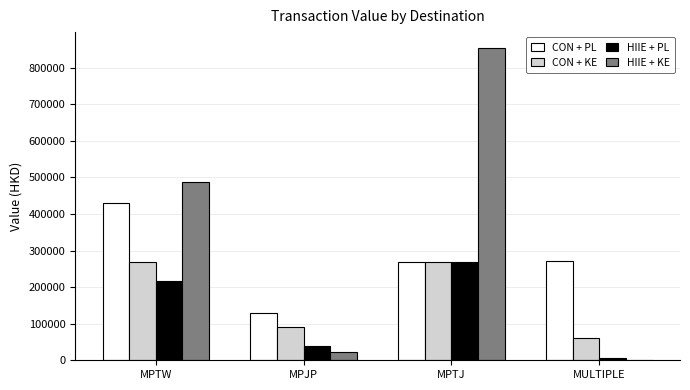

Which series has the largest total across all categories?

HIIE + KE